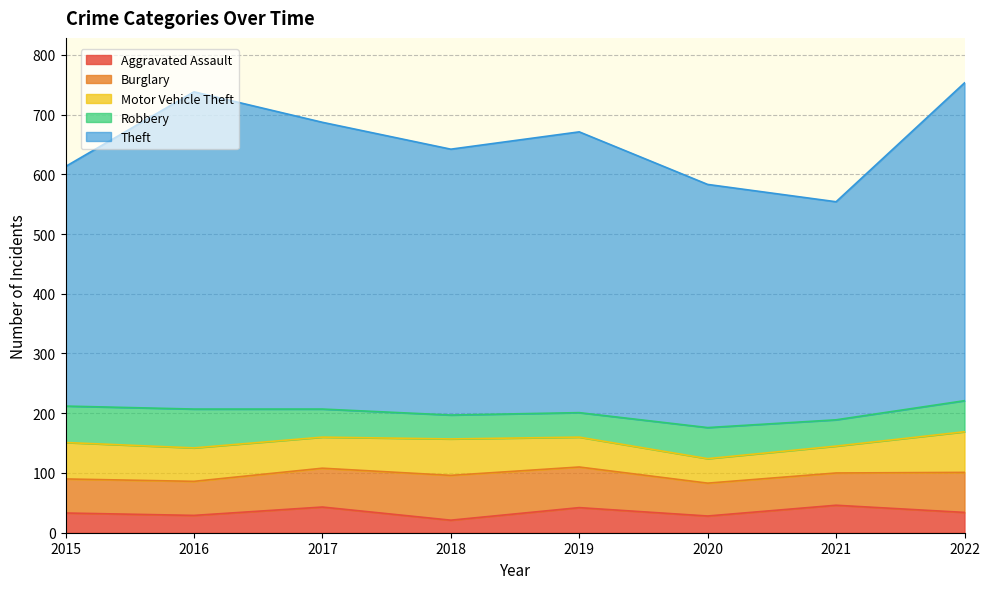

Does the chart have visible grid lines?

Yes